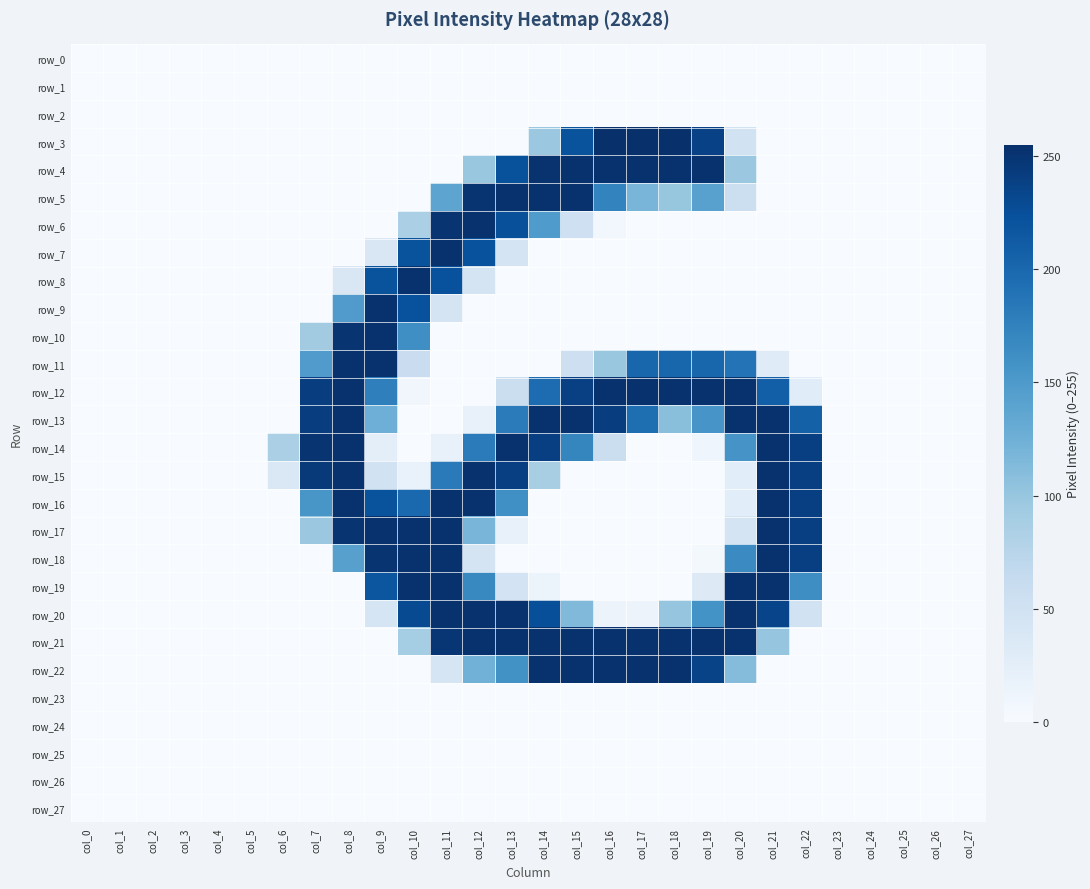

Reading left to right, transcribe all the data shown in this chart.

row_0: col_0=0	col_1=0	col_2=0	col_3=0	col_4=0	col_5=0	col_6=0	col_7=0	col_8=0	col_9=0	col_10=0	col_11=0	col_12=0	col_13=0	col_14=0	col_15=0	col_16=0	col_17=0	col_18=0	col_19=0	col_20=0	col_21=0	col_22=0	col_23=0	col_24=0	col_25=0	col_26=0	col_27=0
row_1: col_0=0	col_1=0	col_2=0	col_3=0	col_4=0	col_5=0	col_6=0	col_7=0	col_8=0	col_9=0	col_10=0	col_11=0	col_12=0	col_13=0	col_14=0	col_15=0	col_16=0	col_17=0	col_18=0	col_19=0	col_20=0	col_21=0	col_22=0	col_23=0	col_24=0	col_25=0	col_26=0	col_27=0
row_2: col_0=0	col_1=0	col_2=0	col_3=0	col_4=0	col_5=0	col_6=0	col_7=0	col_8=0	col_9=0	col_10=0	col_11=0	col_12=0	col_13=0	col_14=0	col_15=0	col_16=0	col_17=0	col_18=0	col_19=0	col_20=0	col_21=0	col_22=0	col_23=0	col_24=0	col_25=0	col_26=0	col_27=0
row_3: col_0=0	col_1=0	col_2=0	col_3=0	col_4=0	col_5=0	col_6=0	col_7=0	col_8=0	col_9=0	col_10=0	col_11=0	col_12=0	col_13=0	col_14=97	col_15=221	col_16=254	col_17=255	col_18=254	col_19=238	col_20=48	col_21=0	col_22=0	col_23=0	col_24=0	col_25=0	col_26=0	col_27=0
row_4: col_0=0	col_1=0	col_2=0	col_3=0	col_4=0	col_5=0	col_6=0	col_7=0	col_8=0	col_9=0	col_10=0	col_11=0	col_12=98	col_13=222	col_14=252	col_15=253	col_16=253	col_17=253	col_18=253	col_19=253	col_20=97	col_21=0	col_22=0	col_23=0	col_24=0	col_25=0	col_26=0	col_27=0
row_5: col_0=0	col_1=0	col_2=0	col_3=0	col_4=0	col_5=0	col_6=0	col_7=0	col_8=0	col_9=0	col_10=0	col_11=138	col_12=251	col_13=253	col_14=253	col_15=253	col_16=173	col_17=119	col_18=100	col_19=142	col_20=55	col_21=0	col_22=0	col_23=0	col_24=0	col_25=0	col_26=0	col_27=0
row_6: col_0=0	col_1=0	col_2=0	col_3=0	col_4=0	col_5=0	col_6=0	col_7=0	col_8=0	col_9=0	col_10=85	col_11=250	col_12=253	col_13=224	col_14=149	col_15=52	col_16=6	col_17=0	col_18=0	col_19=0	col_20=0	col_21=0	col_22=0	col_23=0	col_24=0	col_25=0	col_26=0	col_27=0
row_7: col_0=0	col_1=0	col_2=0	col_3=0	col_4=0	col_5=0	col_6=0	col_7=0	col_8=0	col_9=38	col_10=221	col_11=253	col_12=223	col_13=45	col_14=0	col_15=0	col_16=0	col_17=0	col_18=0	col_19=0	col_20=0	col_21=0	col_22=0	col_23=0	col_24=0	col_25=0	col_26=0	col_27=0
row_8: col_0=0	col_1=0	col_2=0	col_3=0	col_4=0	col_5=0	col_6=0	col_7=0	col_8=38	col_9=221	col_10=253	col_11=223	col_12=45	col_13=0	col_14=0	col_15=0	col_16=0	col_17=0	col_18=0	col_19=0	col_20=0	col_21=0	col_22=0	col_23=0	col_24=0	col_25=0	col_26=0	col_27=0
row_9: col_0=0	col_1=0	col_2=0	col_3=0	col_4=0	col_5=0	col_6=0	col_7=0	col_8=148	col_9=253	col_10=223	col_11=45	col_12=0	col_13=0	col_14=0	col_15=0	col_16=0	col_17=0	col_18=0	col_19=0	col_20=0	col_21=0	col_22=0	col_23=0	col_24=0	col_25=0	col_26=0	col_27=0
row_10: col_0=0	col_1=0	col_2=0	col_3=0	col_4=0	col_5=0	col_6=0	col_7=92	col_8=250	col_9=253	col_10=162	col_11=0	col_12=0	col_13=0	col_14=0	col_15=0	col_16=0	col_17=0	col_18=0	col_19=0	col_20=0	col_21=0	col_22=0	col_23=0	col_24=0	col_25=0	col_26=0	col_27=0
row_11: col_0=0	col_1=0	col_2=0	col_3=0	col_4=0	col_5=0	col_6=0	col_7=148	col_8=253	col_9=253	col_10=58	col_11=0	col_12=0	col_13=0	col_14=0	col_15=54	col_16=99	col_17=202	col_18=202	col_19=202	col_20=189	col_21=30	col_22=0	col_23=0	col_24=0	col_25=0	col_26=0	col_27=0
row_12: col_0=0	col_1=0	col_2=0	col_3=0	col_4=0	col_5=0	col_6=0	col_7=241	col_8=253	col_9=177	col_10=8	col_11=0	col_12=0	col_13=56	col_14=196	col_15=239	col_16=253	col_17=253	col_18=253	col_19=253	col_20=253	col_21=209	col_22=29	col_23=0	col_24=0	col_25=0	col_26=0	col_27=0
row_13: col_0=0	col_1=0	col_2=0	col_3=0	col_4=0	col_5=0	col_6=0	col_7=241	col_8=253	col_9=126	col_10=0	col_11=0	col_12=19	col_13=181	col_14=253	col_15=253	col_16=241	col_17=194	col_18=108	col_19=155	col_20=253	col_21=253	col_22=207	col_23=0	col_24=0	col_25=0	col_26=0	col_27=0
row_14: col_0=0	col_1=0	col_2=0	col_3=0	col_4=0	col_5=0	col_6=85	col_7=250	col_8=253	col_9=25	col_10=0	col_11=18	col_12=181	col_13=253	col_14=240	col_15=171	col_16=57	col_17=0	col_18=0	col_19=10	col_20=156	col_21=253	col_22=240	col_23=0	col_24=0	col_25=0	col_26=0	col_27=0
row_15: col_0=0	col_1=0	col_2=0	col_3=0	col_4=0	col_5=0	col_6=36	col_7=245	col_8=253	col_9=49	col_10=17	col_11=182	col_12=253	col_13=240	col_14=87	col_15=0	col_16=0	col_17=0	col_18=0	col_19=0	col_20=27	col_21=253	col_22=240	col_23=0	col_24=0	col_25=0	col_26=0	col_27=0
row_16: col_0=0	col_1=0	col_2=0	col_3=0	col_4=0	col_5=0	col_6=0	col_7=154	col_8=253	col_9=221	col_10=200	col_11=253	col_12=253	col_13=161	col_14=0	col_15=0	col_16=0	col_17=0	col_18=0	col_19=0	col_20=27	col_21=253	col_22=240	col_23=0	col_24=0	col_25=0	col_26=0	col_27=0
row_17: col_0=0	col_1=0	col_2=0	col_3=0	col_4=0	col_5=0	col_6=0	col_7=97	col_8=251	col_9=253	col_10=253	col_11=253	col_12=119	col_13=19	col_14=0	col_15=0	col_16=0	col_17=0	col_18=0	col_19=0	col_20=44	col_21=253	col_22=240	col_23=0	col_24=0	col_25=0	col_26=0	col_27=0
row_18: col_0=0	col_1=0	col_2=0	col_3=0	col_4=0	col_5=0	col_6=0	col_7=0	col_8=143	col_9=251	col_10=253	col_11=253	col_12=45	col_13=0	col_14=0	col_15=0	col_16=0	col_17=0	col_18=0	col_19=4	col_20=166	col_21=253	col_22=240	col_23=0	col_24=0	col_25=0	col_26=0	col_27=0
row_19: col_0=0	col_1=0	col_2=0	col_3=0	col_4=0	col_5=0	col_6=0	col_7=0	col_8=0	col_9=218	col_10=253	col_11=253	col_12=168	col_13=46	col_14=15	col_15=0	col_16=0	col_17=0	col_18=0	col_19=33	col_20=253	col_21=253	col_22=163	col_23=0	col_24=0	col_25=0	col_26=0	col_27=0
row_20: col_0=0	col_1=0	col_2=0	col_3=0	col_4=0	col_5=0	col_6=0	col_7=0	col_8=0	col_9=43	col_10=229	col_11=253	col_12=253	col_13=253	col_14=225	col_15=114	col_16=14	col_17=14	col_18=101	col_19=158	col_20=253	col_21=235	col_22=48	col_23=0	col_24=0	col_25=0	col_26=0	col_27=0
row_21: col_0=0	col_1=0	col_2=0	col_3=0	col_4=0	col_5=0	col_6=0	col_7=0	col_8=0	col_9=0	col_10=90	col_11=249	col_12=253	col_13=253	col_14=253	col_15=253	col_16=253	col_17=253	col_18=253	col_19=253	col_20=253	col_21=101	col_22=0	col_23=0	col_24=0	col_25=0	col_26=0	col_27=0
row_22: col_0=0	col_1=0	col_2=0	col_3=0	col_4=0	col_5=0	col_6=0	col_7=0	col_8=0	col_9=0	col_10=0	col_11=42	col_12=123	col_13=159	col_14=253	col_15=253	col_16=253	col_17=253	col_18=253	col_19=236	col_20=111	col_21=0	col_22=0	col_23=0	col_24=0	col_25=0	col_26=0	col_27=0
row_23: col_0=0	col_1=0	col_2=0	col_3=0	col_4=0	col_5=0	col_6=0	col_7=0	col_8=0	col_9=0	col_10=0	col_11=0	col_12=0	col_13=0	col_14=0	col_15=0	col_16=0	col_17=0	col_18=0	col_19=0	col_20=0	col_21=0	col_22=0	col_23=0	col_24=0	col_25=0	col_26=0	col_27=0
row_24: col_0=0	col_1=0	col_2=0	col_3=0	col_4=0	col_5=0	col_6=0	col_7=0	col_8=0	col_9=0	col_10=0	col_11=0	col_12=0	col_13=0	col_14=0	col_15=0	col_16=0	col_17=0	col_18=0	col_19=0	col_20=0	col_21=0	col_22=0	col_23=0	col_24=0	col_25=0	col_26=0	col_27=0
row_25: col_0=0	col_1=0	col_2=0	col_3=0	col_4=0	col_5=0	col_6=0	col_7=0	col_8=0	col_9=0	col_10=0	col_11=0	col_12=0	col_13=0	col_14=0	col_15=0	col_16=0	col_17=0	col_18=0	col_19=0	col_20=0	col_21=0	col_22=0	col_23=0	col_24=0	col_25=0	col_26=0	col_27=0
row_26: col_0=0	col_1=0	col_2=0	col_3=0	col_4=0	col_5=0	col_6=0	col_7=0	col_8=0	col_9=0	col_10=0	col_11=0	col_12=0	col_13=0	col_14=0	col_15=0	col_16=0	col_17=0	col_18=0	col_19=0	col_20=0	col_21=0	col_22=0	col_23=0	col_24=0	col_25=0	col_26=0	col_27=0
row_27: col_0=0	col_1=0	col_2=0	col_3=0	col_4=0	col_5=0	col_6=0	col_7=0	col_8=0	col_9=0	col_10=0	col_11=0	col_12=0	col_13=0	col_14=0	col_15=0	col_16=0	col_17=0	col_18=0	col_19=0	col_20=0	col_21=0	col_22=0	col_23=0	col_24=0	col_25=0	col_26=0	col_27=0